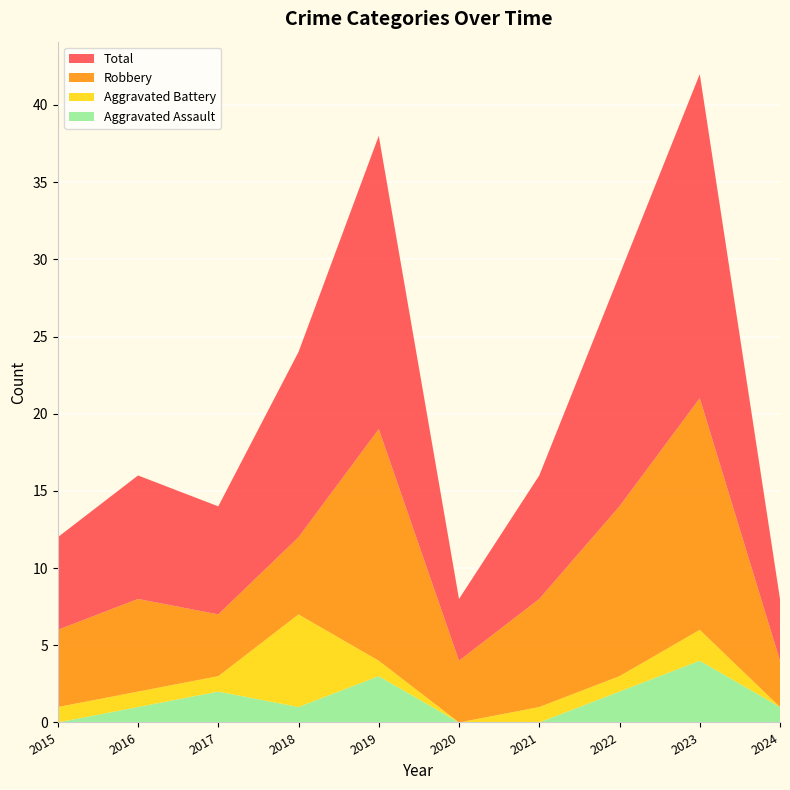

Reading left to right, what are all the values shown in this chart?

Aggravated Assault: 2015=0	2016=1	2017=2	2018=1	2019=3	2020=0	2021=0	2022=2	2023=4	2024=1
Aggravated Battery: 2015=1	2016=1	2017=1	2018=6	2019=1	2020=0	2021=1	2022=1	2023=2	2024=0
Robbery: 2015=5	2016=6	2017=4	2018=5	2019=15	2020=4	2021=7	2022=11	2023=15	2024=3
Total: 2015=6	2016=8	2017=7	2018=12	2019=19	2020=4	2021=8	2022=15	2023=21	2024=4